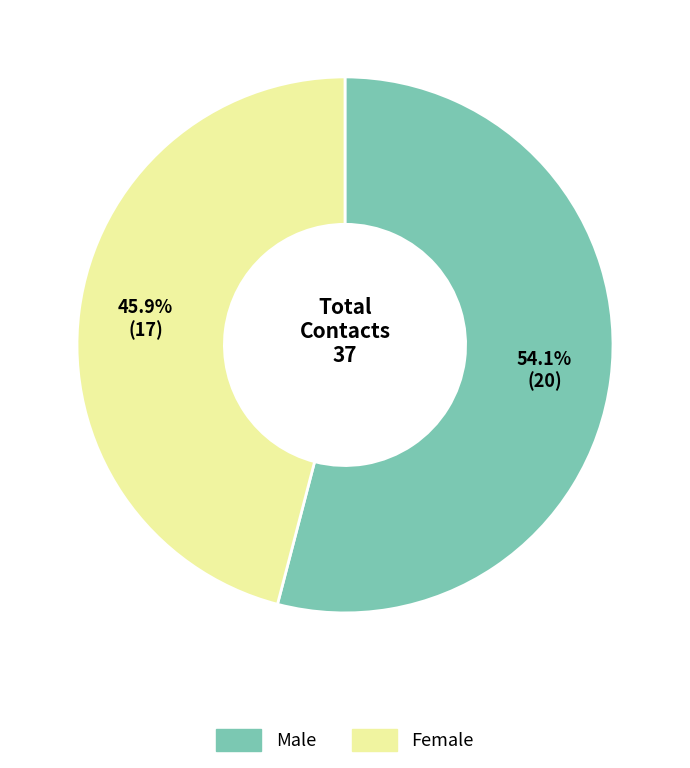

Is there any slice that represents more than half of the pie?

Yes